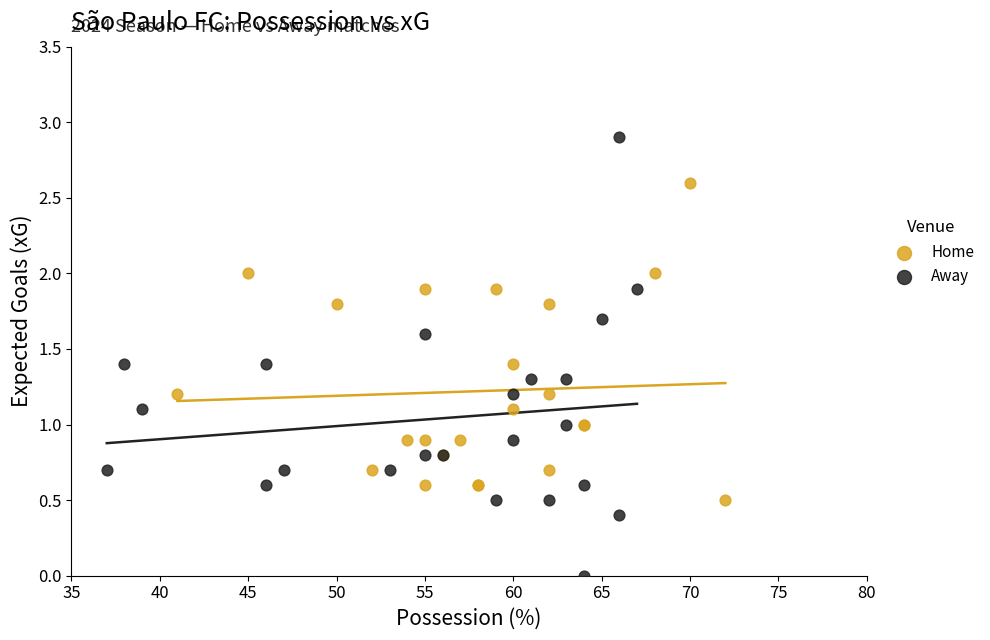

Which series contains the highest Y value?

Away